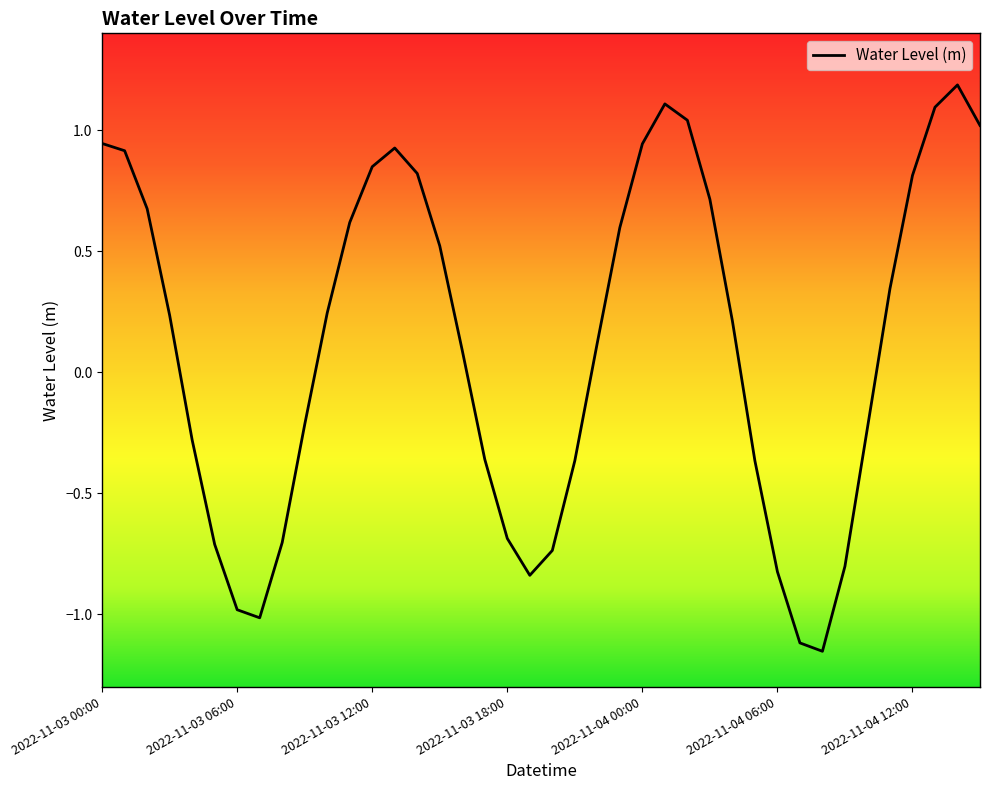

What is the maximum value shown in the chart?

1.2